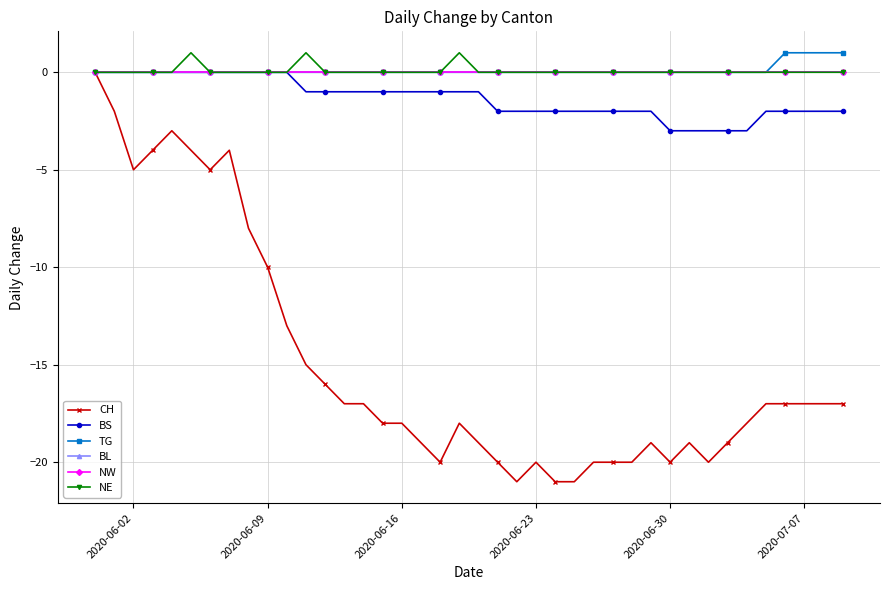

Is this an area chart (filled region under the line)?

No